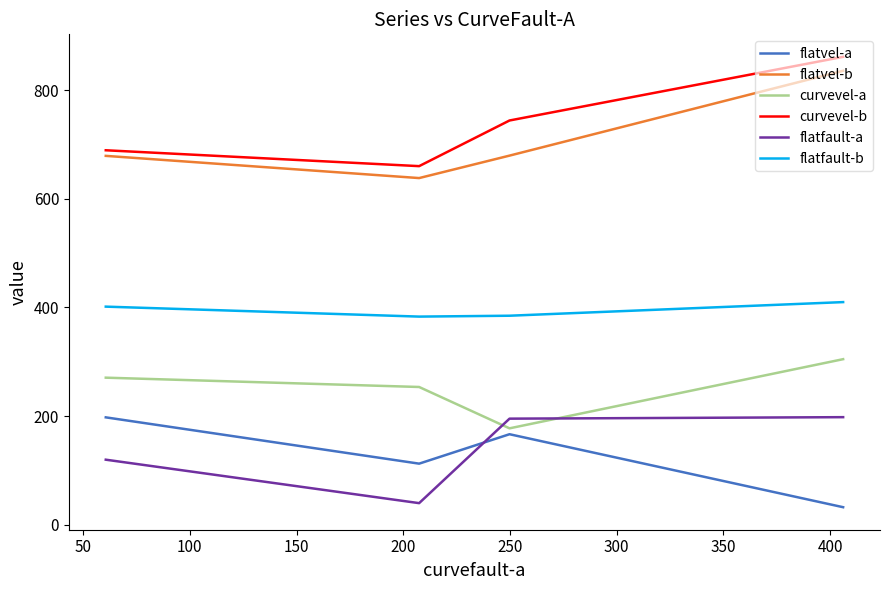

True or false: flatvel-a and curvevel-b cross at least once.

False